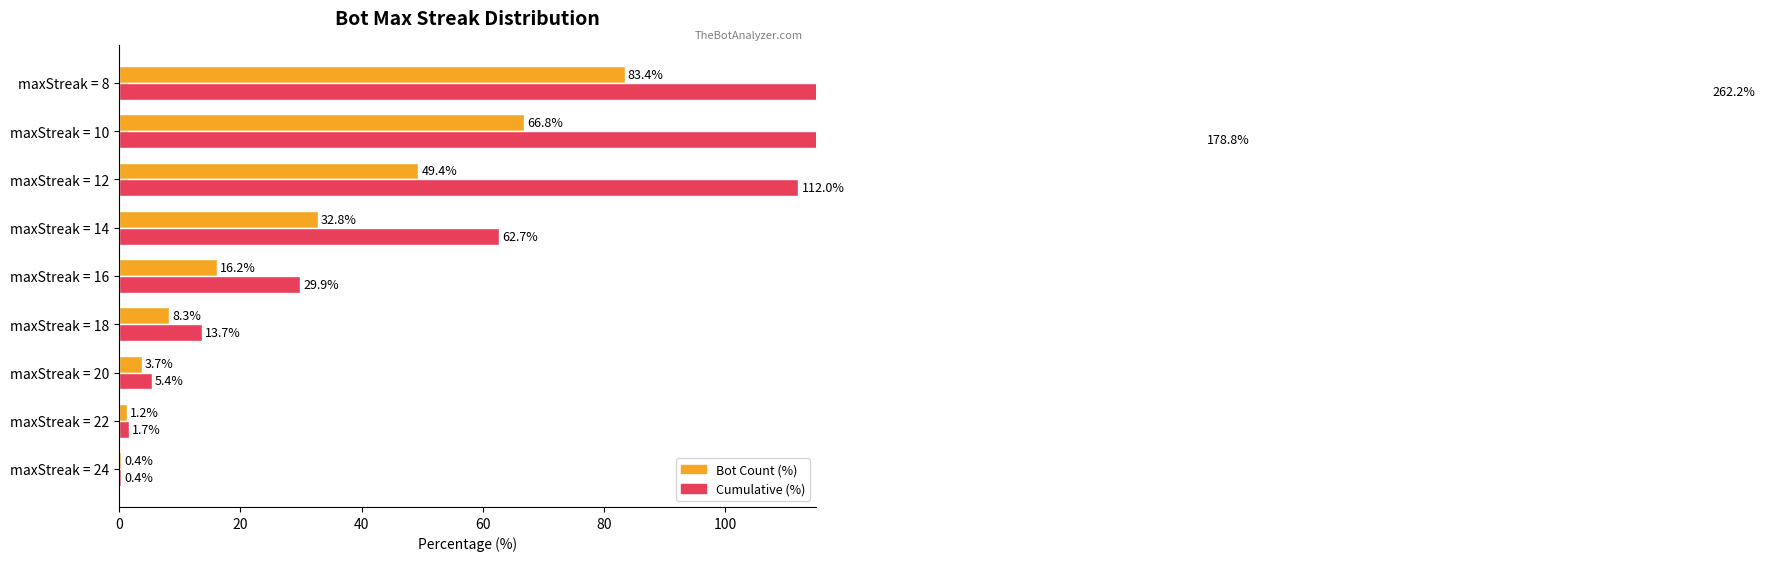

What is the sum of all Cumulative (%) values?

666.8